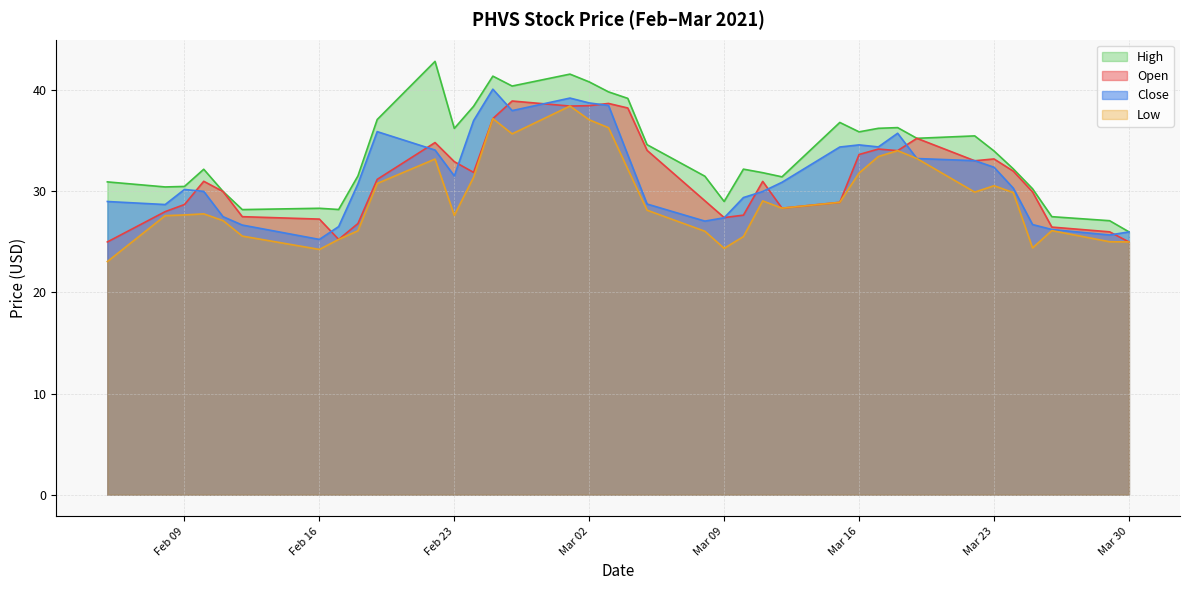

Which series has the largest total across all categories?

High